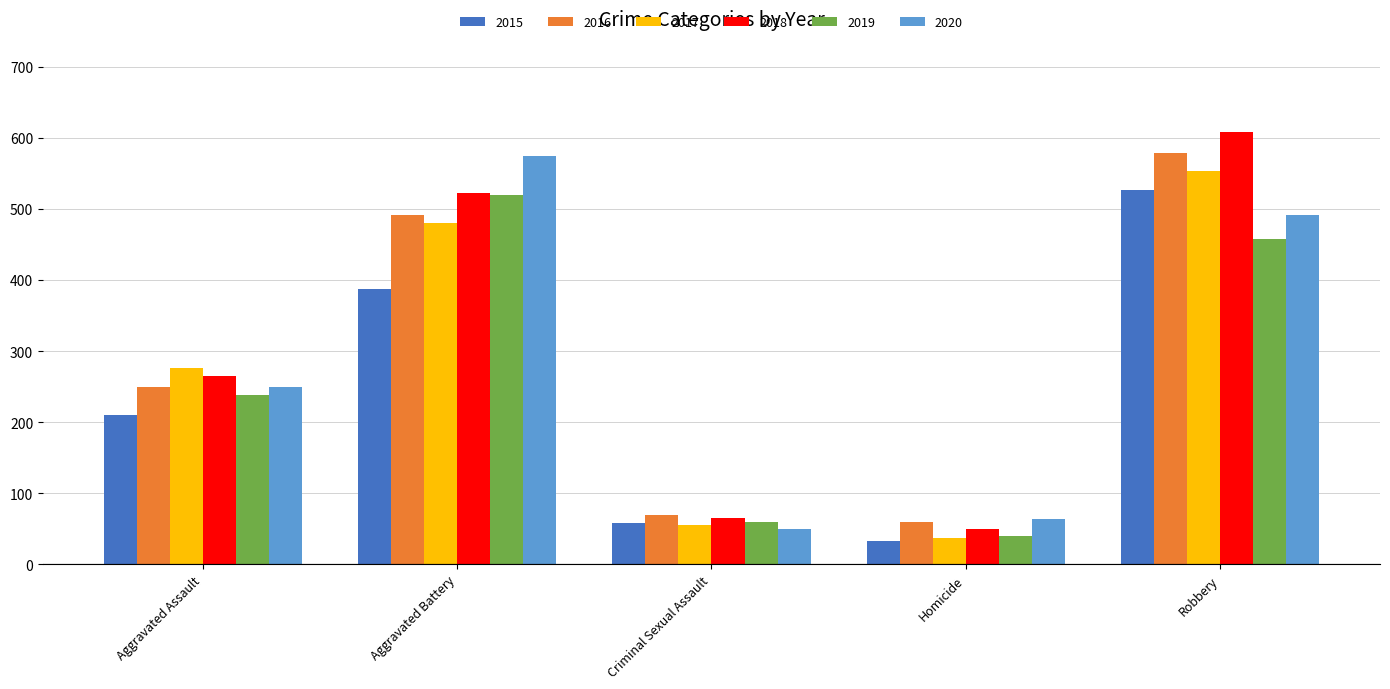

Which series has the largest range (max minus min)?

2018